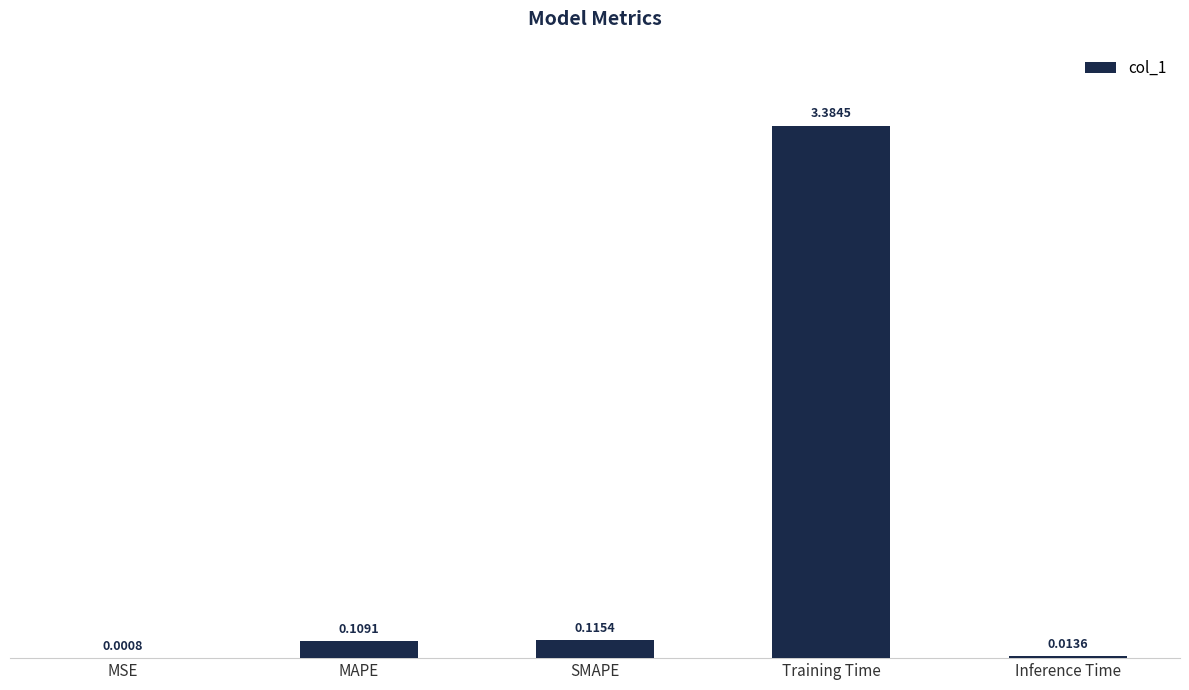

What is the sum of all values?

3.6